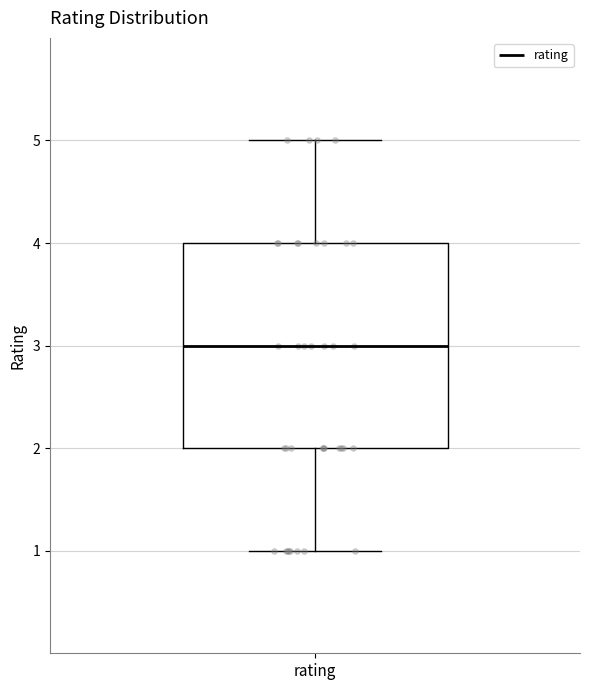

Read this box plot against the y-axis: the position of the median line, the range covered by the box, and the ends of both whiskers. The values are not printed on the chart, so give them approximately, as read against the axis.

median 3, box 2 to 4, whiskers 1 to 5